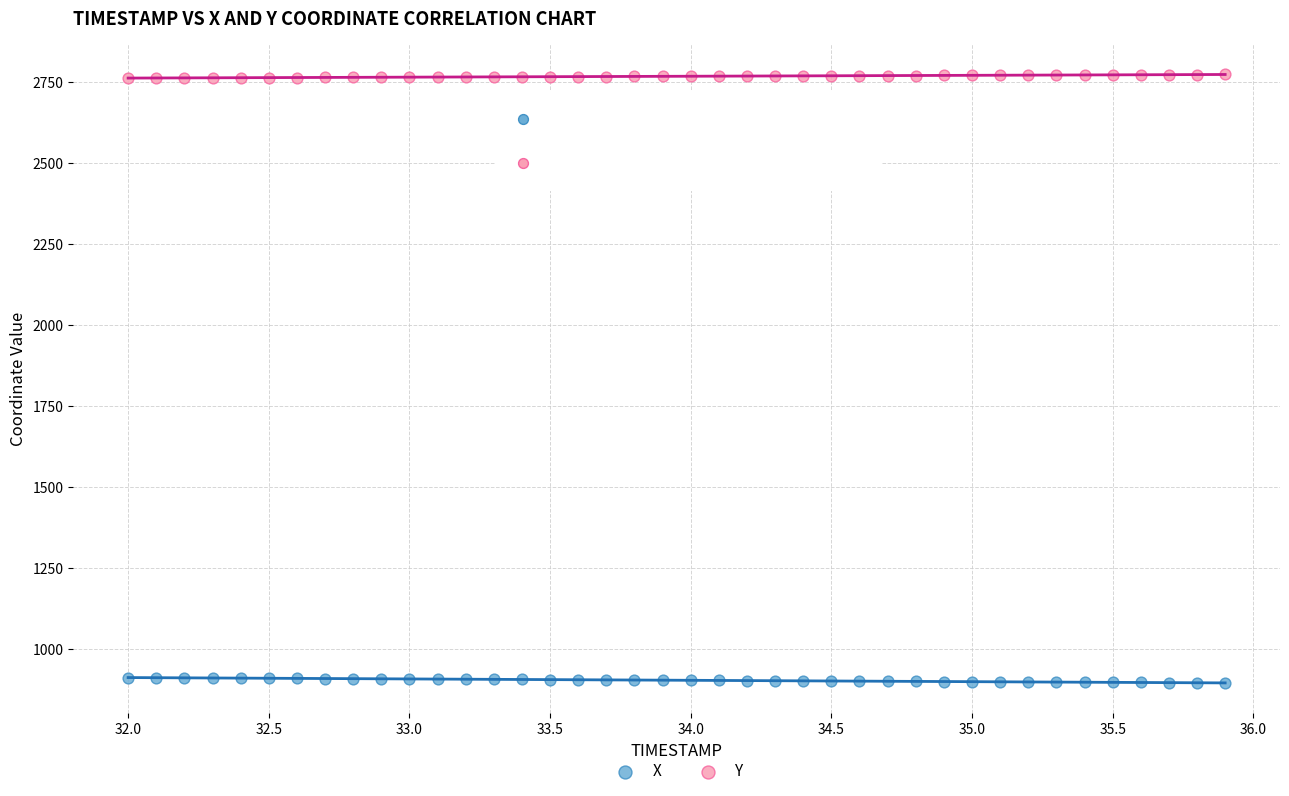

Which series reaches the maximum Y coordinate?

Y